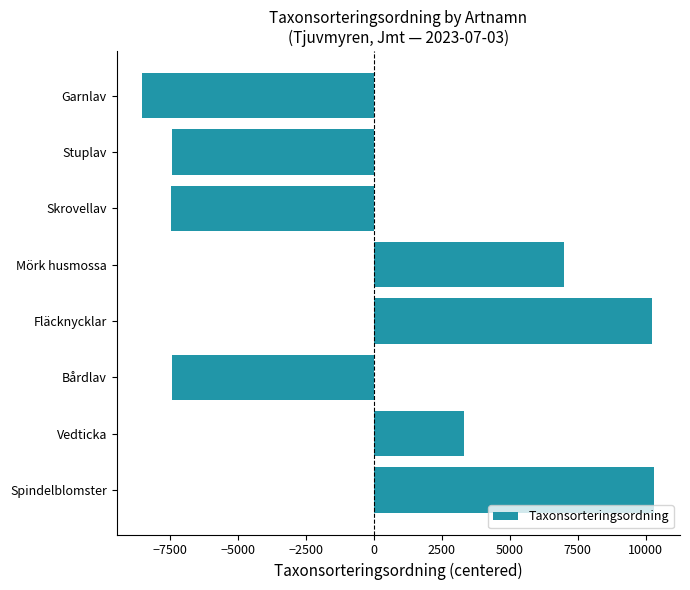

Between Skrovellav and Vedticka, which is larger?

Vedticka